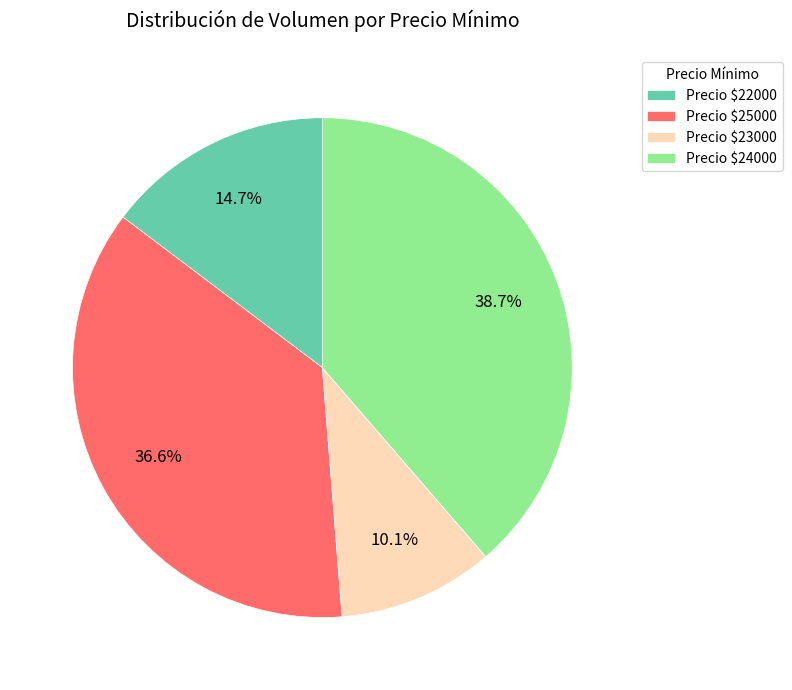

Which category has the smallest portion of the pie?

Precio $23000